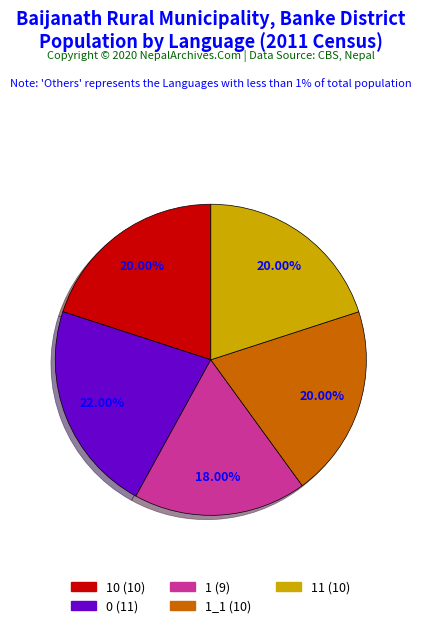

Is there a majority slice in this chart?

No